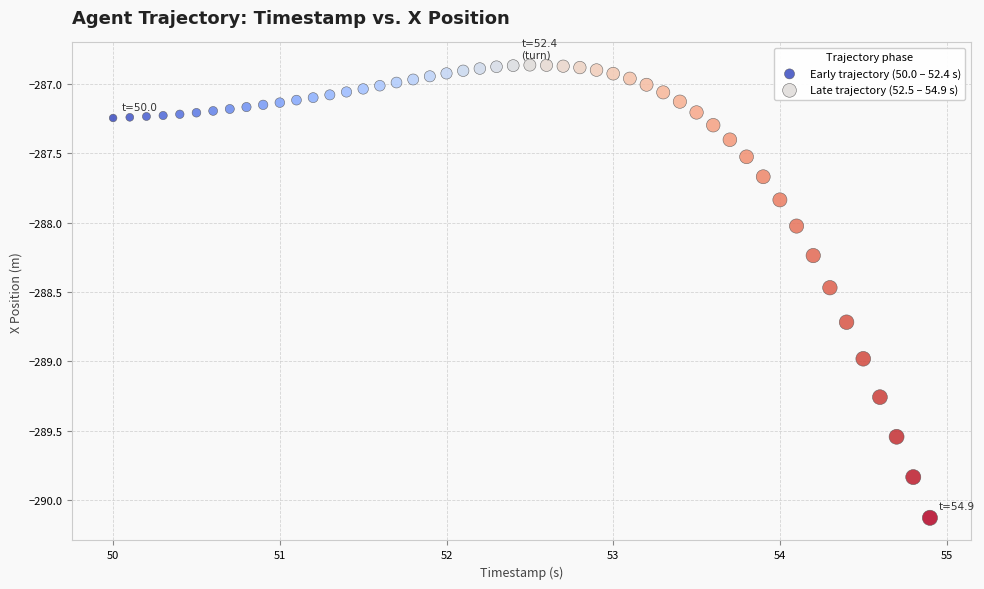

Which series has the widest spread of Y values?

Late trajectory (52.5 – 54.9 s)